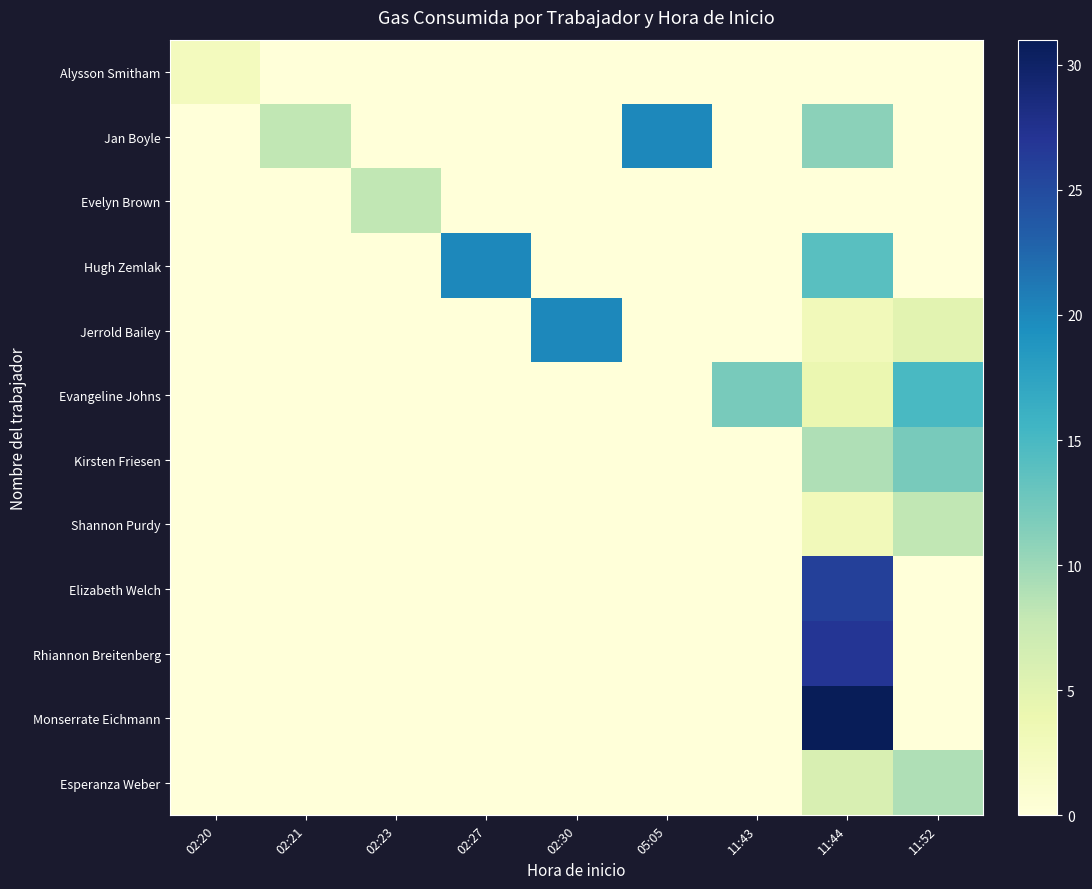

Reading left to right, list all the values displayed in this chart.

Alysson Smitham: 02:20=2.6	02:21=0.0	02:23=0.0	02:27=0.0	02:30=0.0	05:05=0.0	11:43=0.0	11:44=0.0	11:52=0.0
Jan Boyle: 02:20=0.0	02:21=8.0	02:23=0.0	02:27=0.0	02:30=0.0	05:05=20.0	11:43=0.0	11:44=11.0	11:52=0.0
Evelyn Brown: 02:20=0.0	02:21=0.0	02:23=8.0	02:27=0.0	02:30=0.0	05:05=0.0	11:43=0.0	11:44=0.0	11:52=0.0
Hugh Zemlak: 02:20=0.0	02:21=0.0	02:23=0.0	02:27=20.0	02:30=0.0	05:05=0.0	11:43=0.0	11:44=14.0	11:52=0.0
Jerrold Bailey: 02:20=0.0	02:21=0.0	02:23=0.0	02:27=0.0	02:30=20.0	05:05=0.0	11:43=0.0	11:44=3.0	11:52=5.0
Evangeline Johns: 02:20=0.0	02:21=0.0	02:23=0.0	02:27=0.0	02:30=0.0	05:05=0.0	11:43=12.0	11:44=4.0	11:52=15.0
Kirsten Friesen: 02:20=0.0	02:21=0.0	02:23=0.0	02:27=0.0	02:30=0.0	05:05=0.0	11:43=0.0	11:44=9.0	11:52=12.0
Shannon Purdy: 02:20=0.0	02:21=0.0	02:23=0.0	02:27=0.0	02:30=0.0	05:05=0.0	11:43=0.0	11:44=3.0	11:52=8.0
Elizabeth Welch: 02:20=0.0	02:21=0.0	02:23=0.0	02:27=0.0	02:30=0.0	05:05=0.0	11:43=0.0	11:44=26.0	11:52=0.0
Rhiannon Breitenberg: 02:20=0.0	02:21=0.0	02:23=0.0	02:27=0.0	02:30=0.0	05:05=0.0	11:43=0.0	11:44=27.0	11:52=0.0
Monserrate Eichmann: 02:20=0.0	02:21=0.0	02:23=0.0	02:27=0.0	02:30=0.0	05:05=0.0	11:43=0.0	11:44=31.0	11:52=0.0
Esperanza Weber: 02:20=0.0	02:21=0.0	02:23=0.0	02:27=0.0	02:30=0.0	05:05=0.0	11:43=0.0	11:44=6.0	11:52=9.0